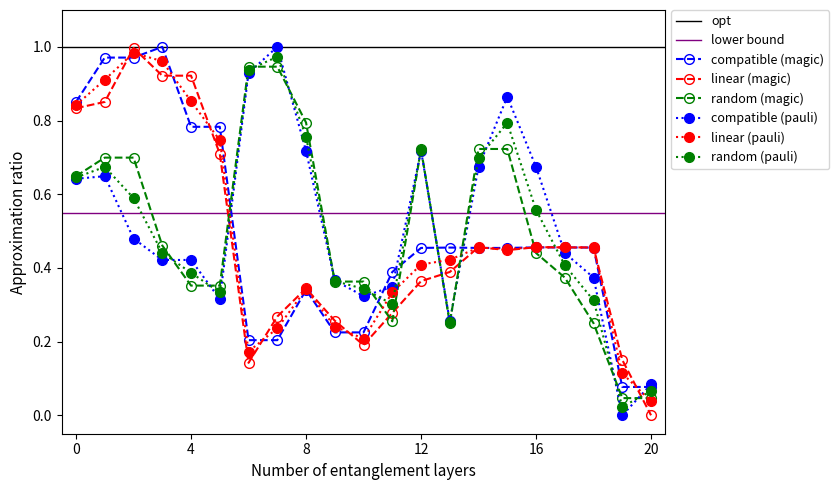

What is the sum of all x1 values?

9.9